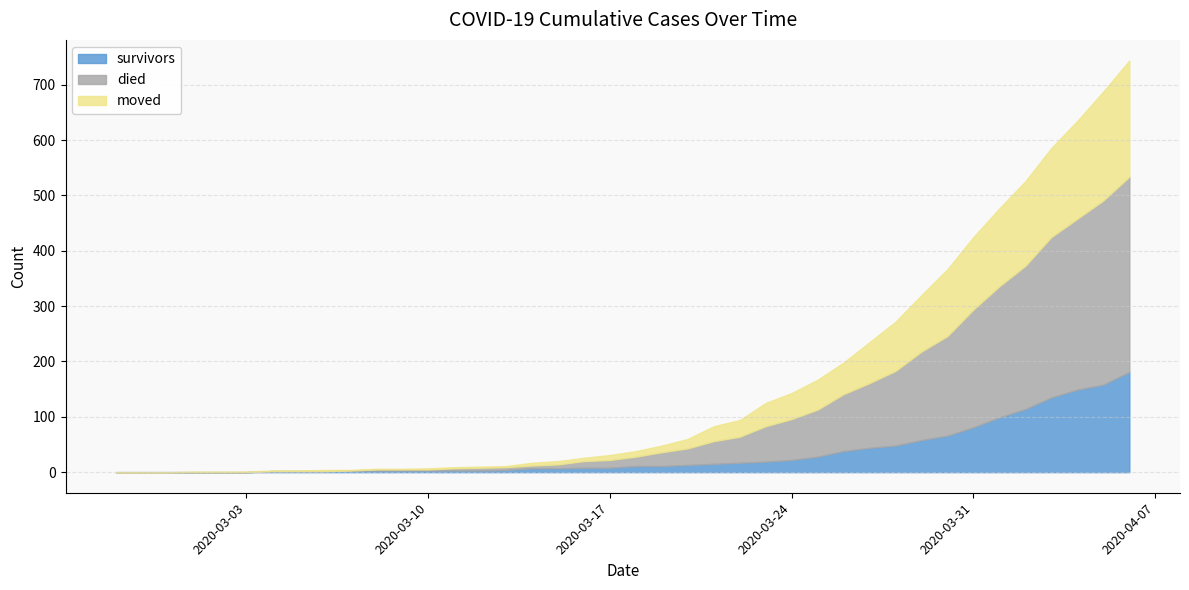

What is the maximum value for survivors?

181